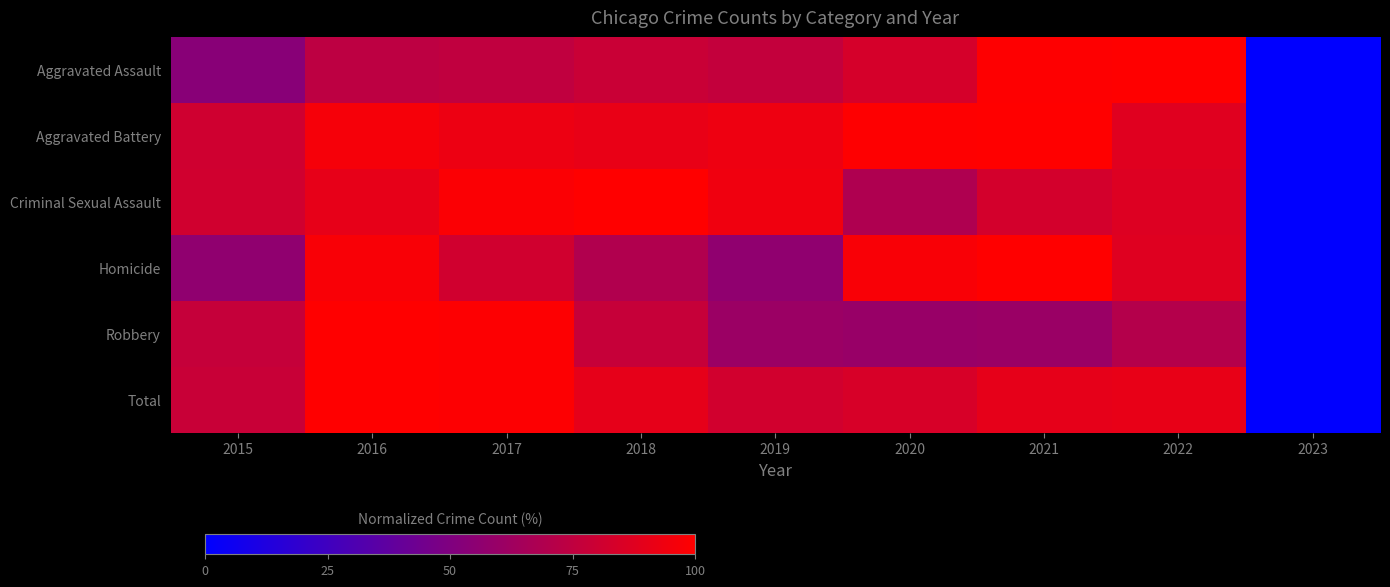

List the series in order of their peak value, lowest first.

Aggravated Assault, Aggravated Battery, Criminal Sexual Assault, Homicide, Robbery, Total